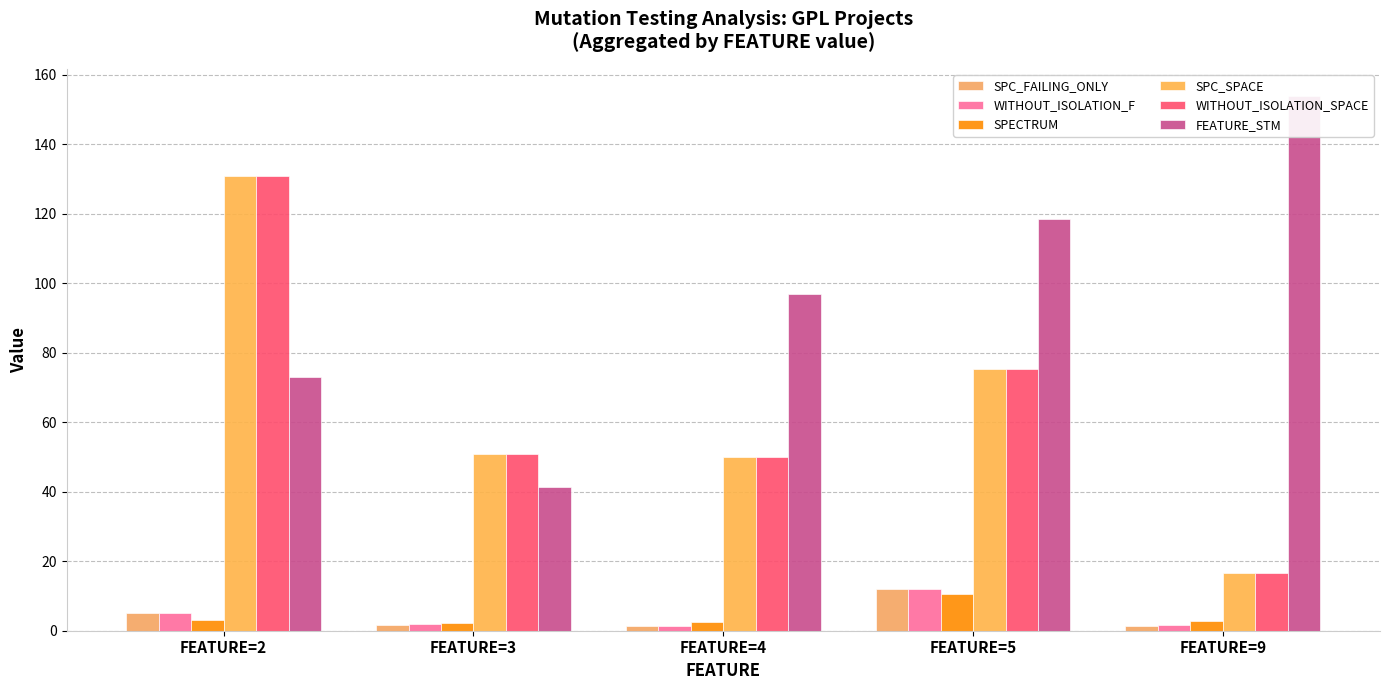

How many series are shown in this chart?

6